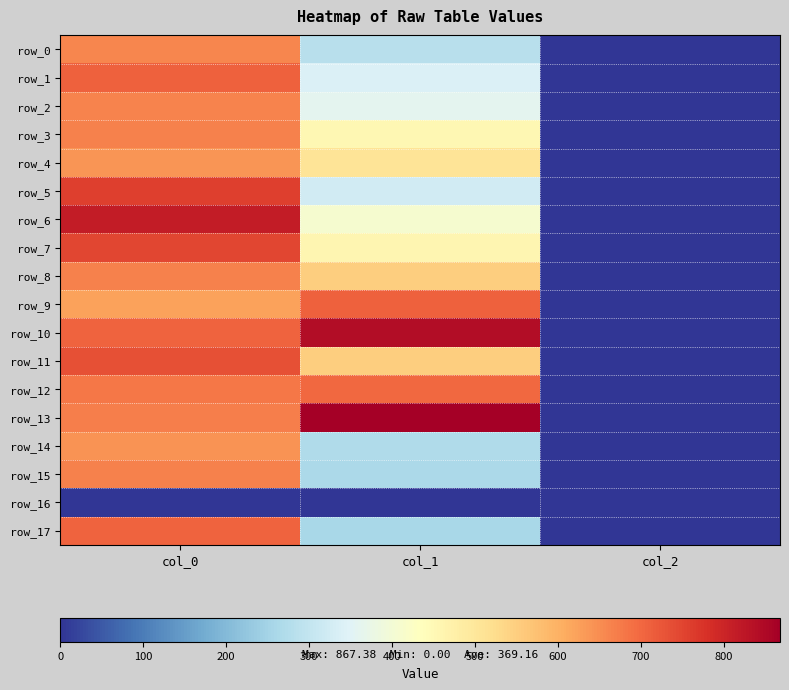

At how many categories does at least one series exceed 798?

2